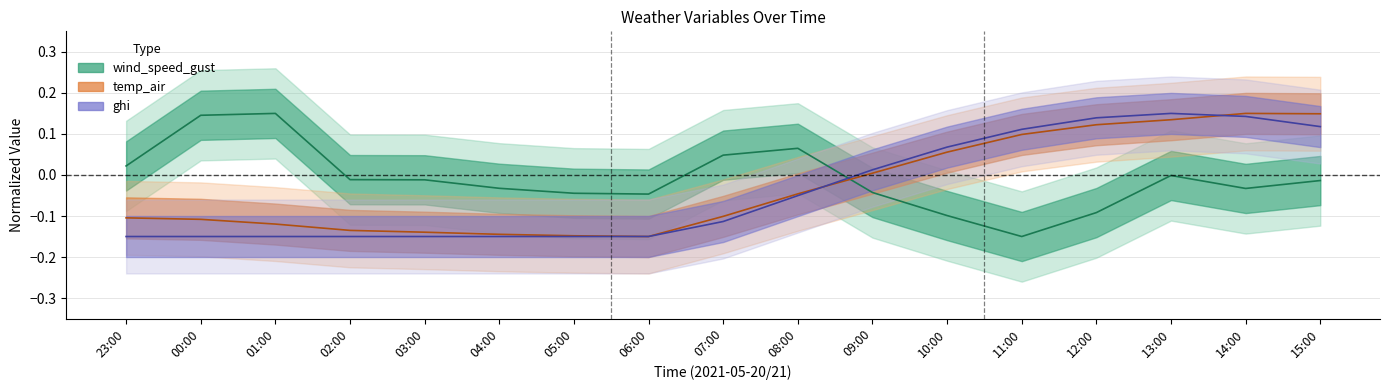

Between 04:00 and 05:00, which series saw the biggest shift?

wind_speed_gust